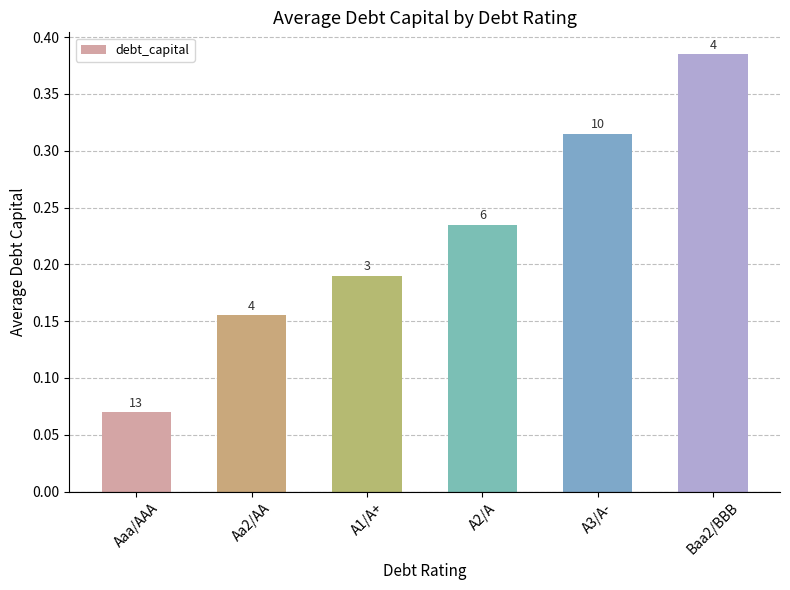

Are the bars grouped side by side (vs. stacked)?

No